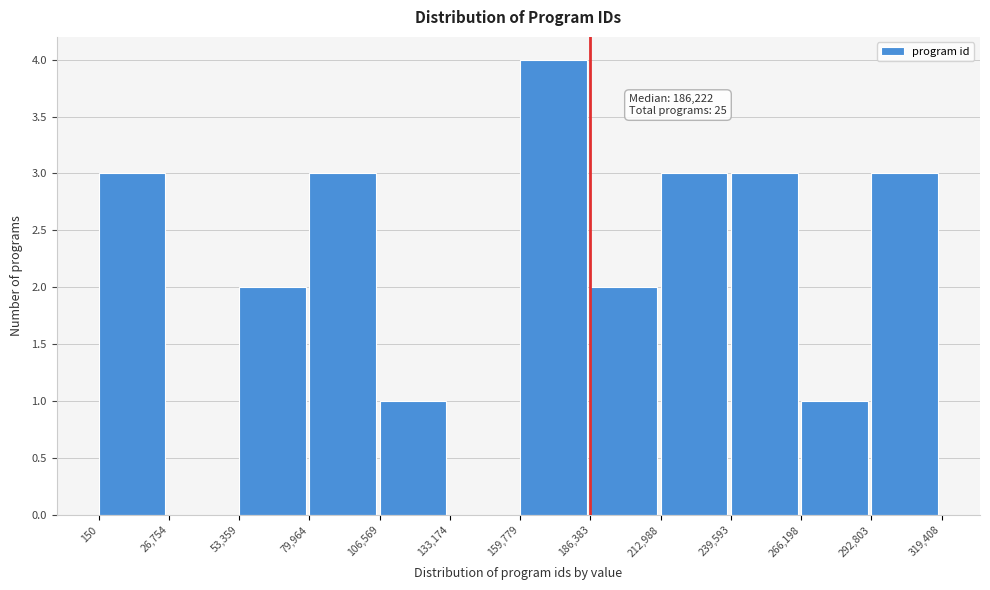

Over which range of the x-axis is the bar tallest?

159,779 to 186,383